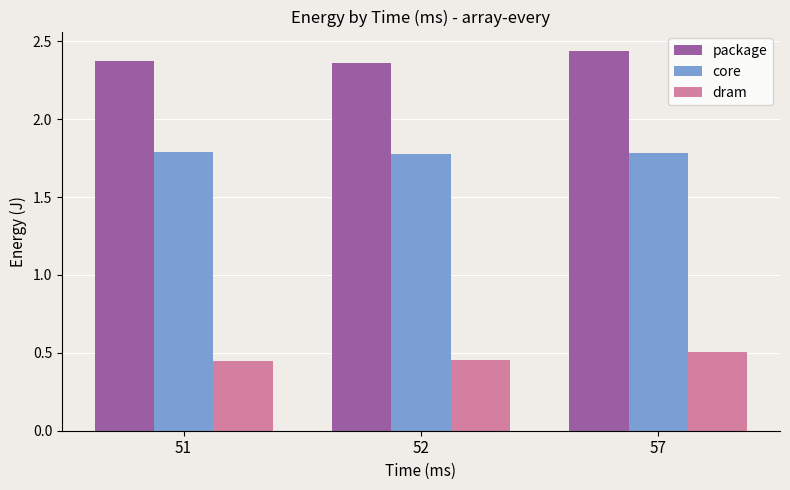

Which series has the largest range (max minus min)?

package